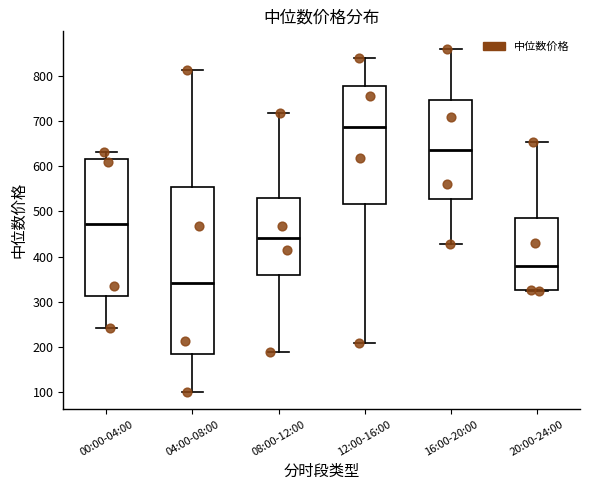

Which box has the lowest median line?

04:00-08:00